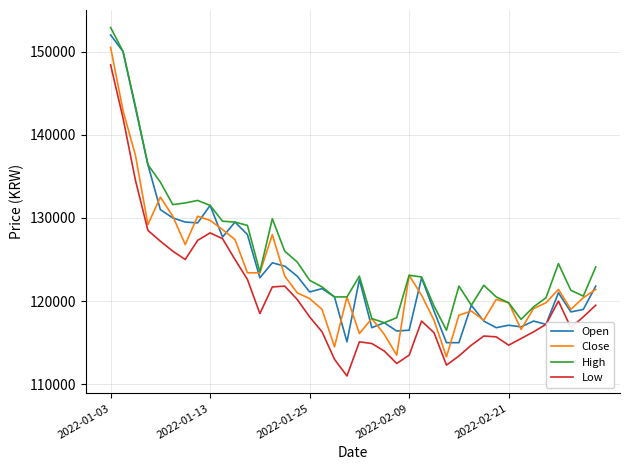

True or false: High and Low cross at least once.

False